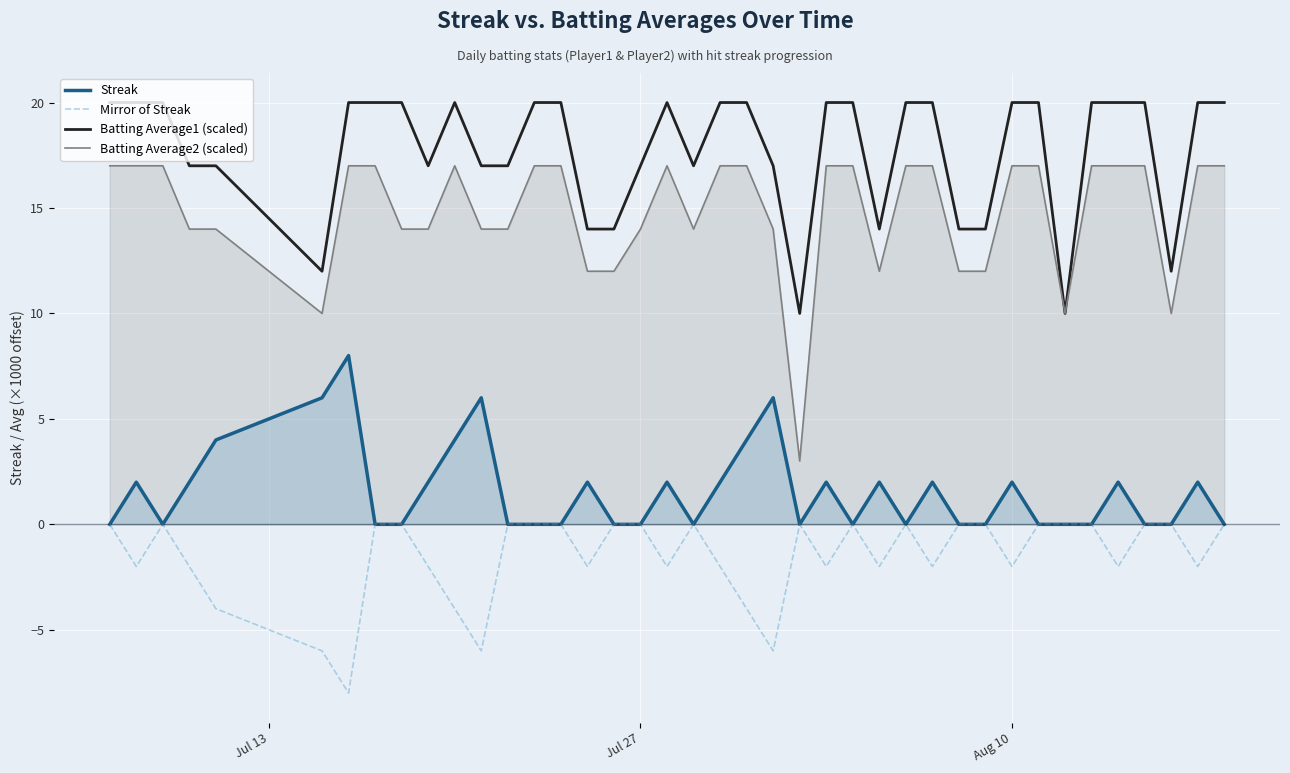

How many lines are shown in the chart?

4